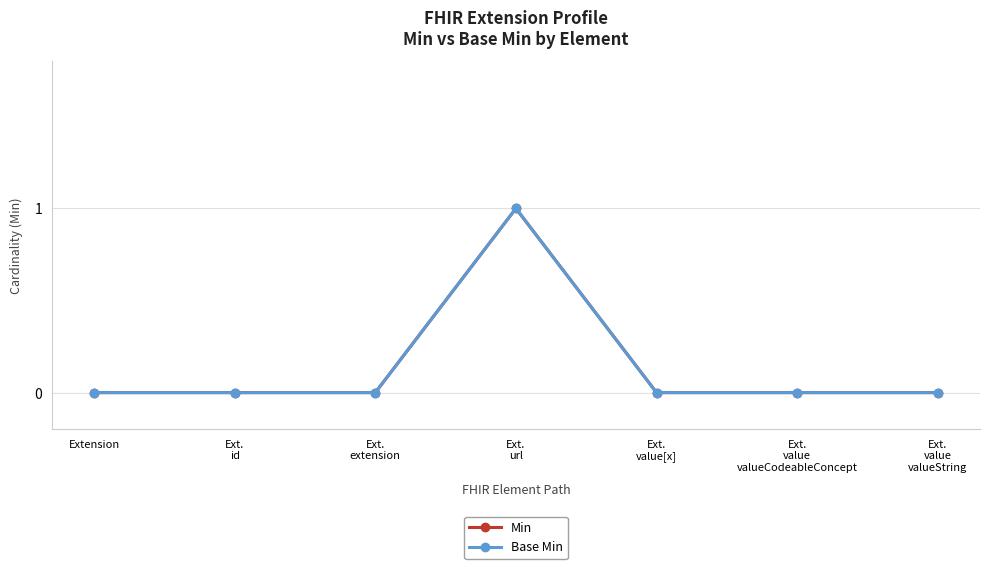

Is this an area chart (filled region under the line)?

No